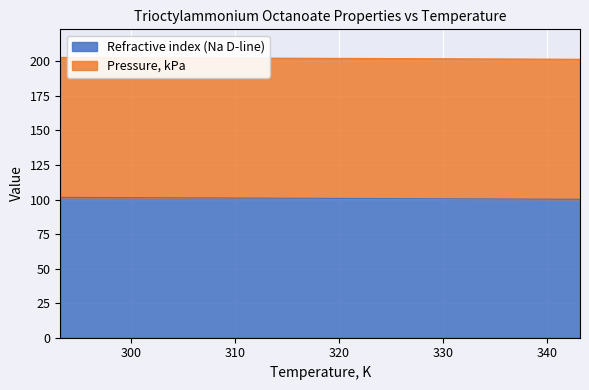

At which category does the chart reach its peak across all series?

293.15